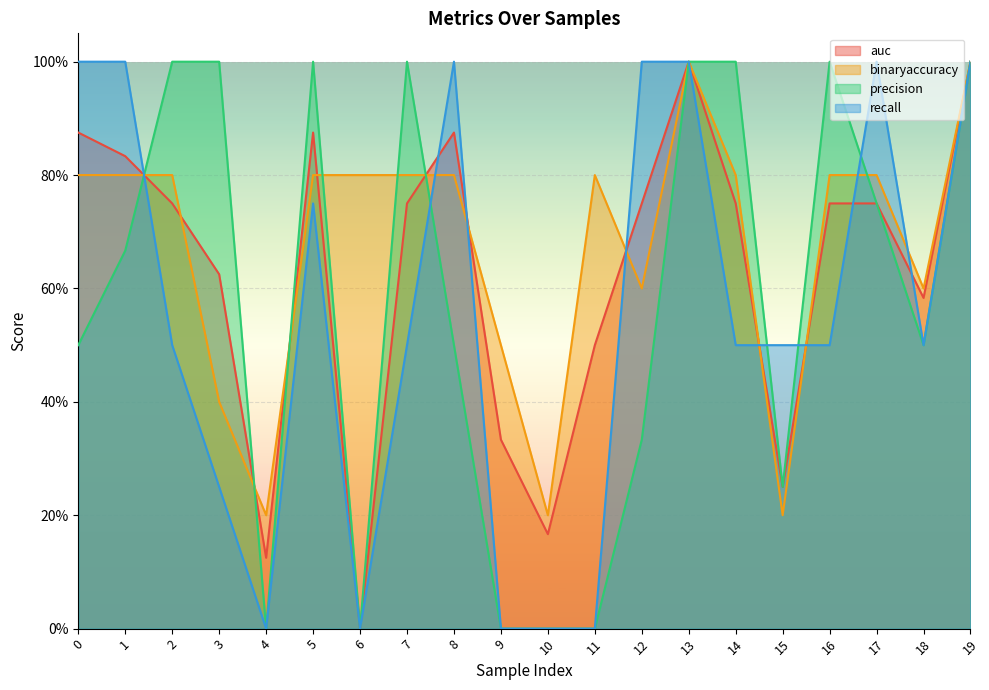

What is the sum of the precision values at 12 and 18?

0.8